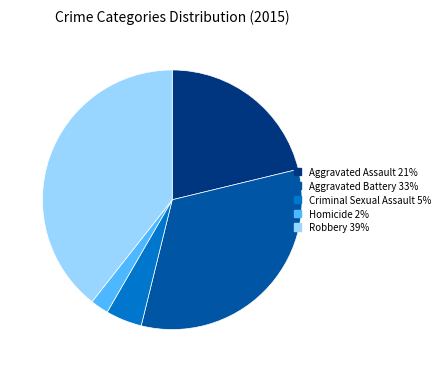

Does any single category account for the majority?

No